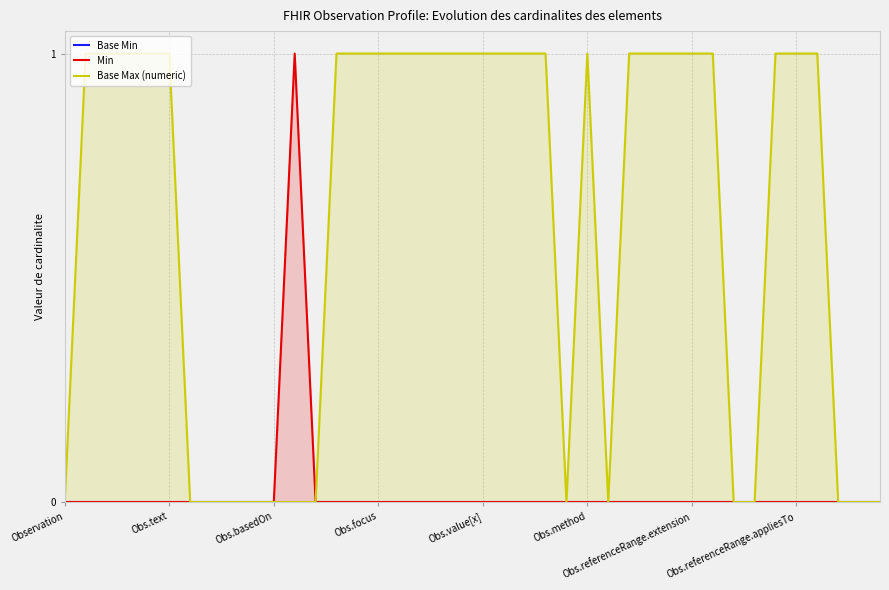

What are all the series names shown in the legend?

Base Min, Min, Base Max (numeric)